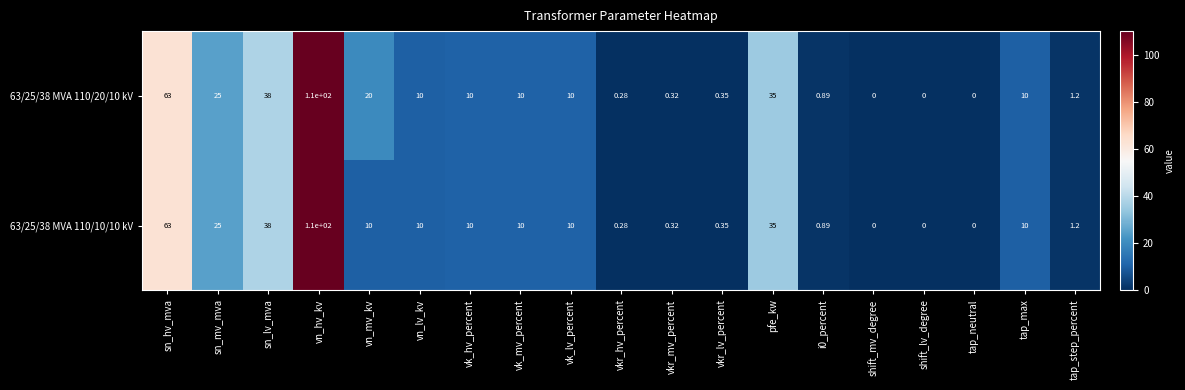

Is the value of 63/25/38 MVA 110/20/10 kV at pfe_kw greater than the value of 63/25/38 MVA 110/10/10 kV at vn_lv_kv?

Yes